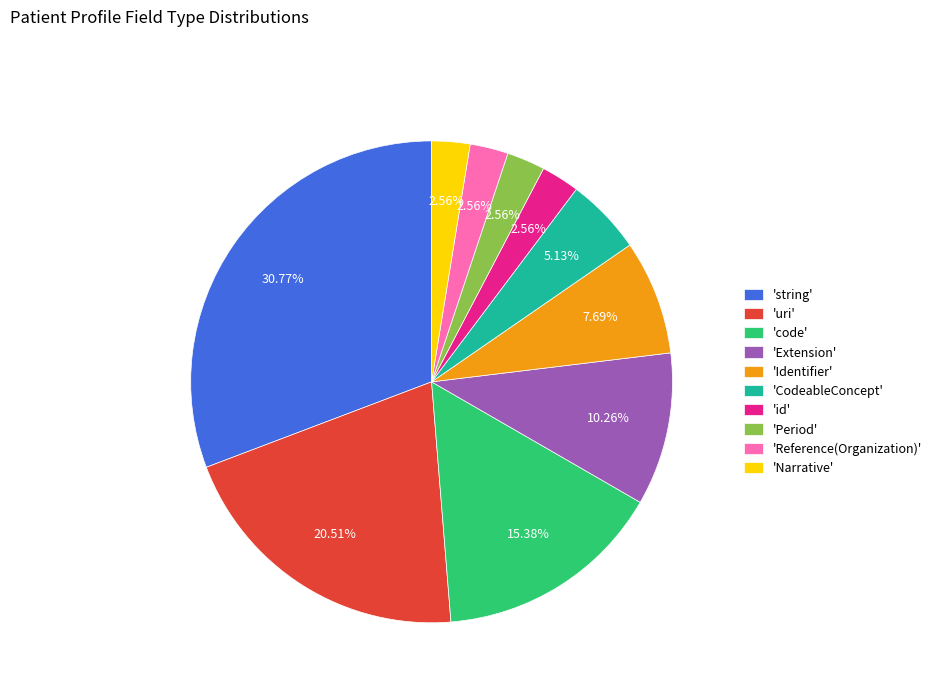

Which has a higher value, 'code' or 'Identifier'?

'code'